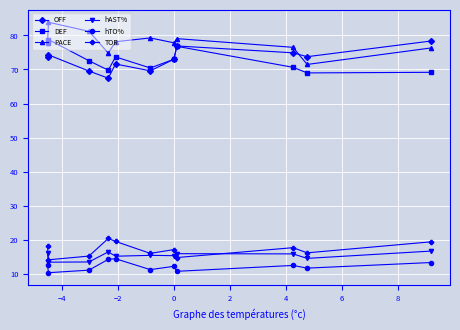

In DEF, how many points are higher than both neighbors (excluding endpoints)?

3